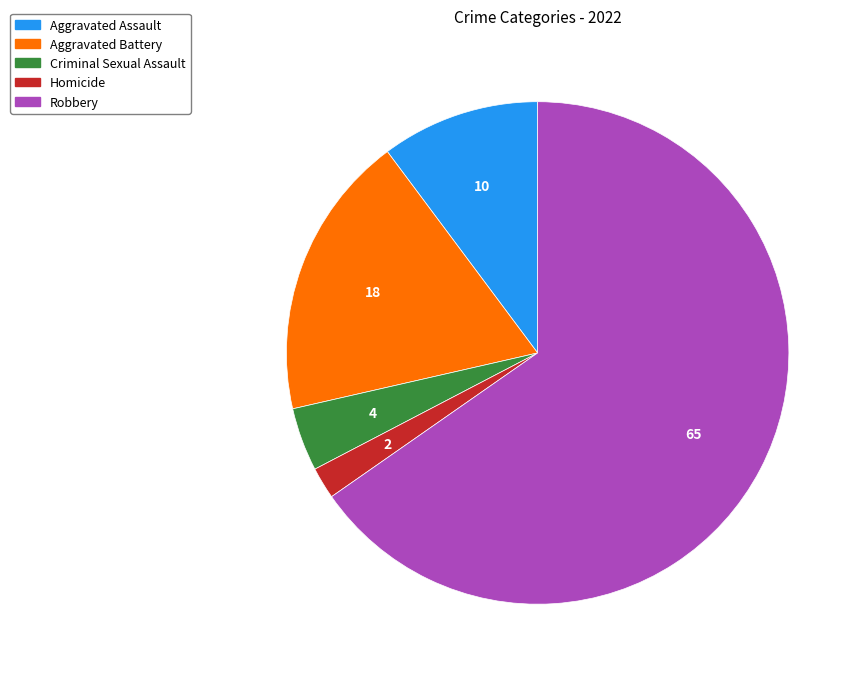

Which has a higher value, Aggravated Assault or Homicide?

Aggravated Assault